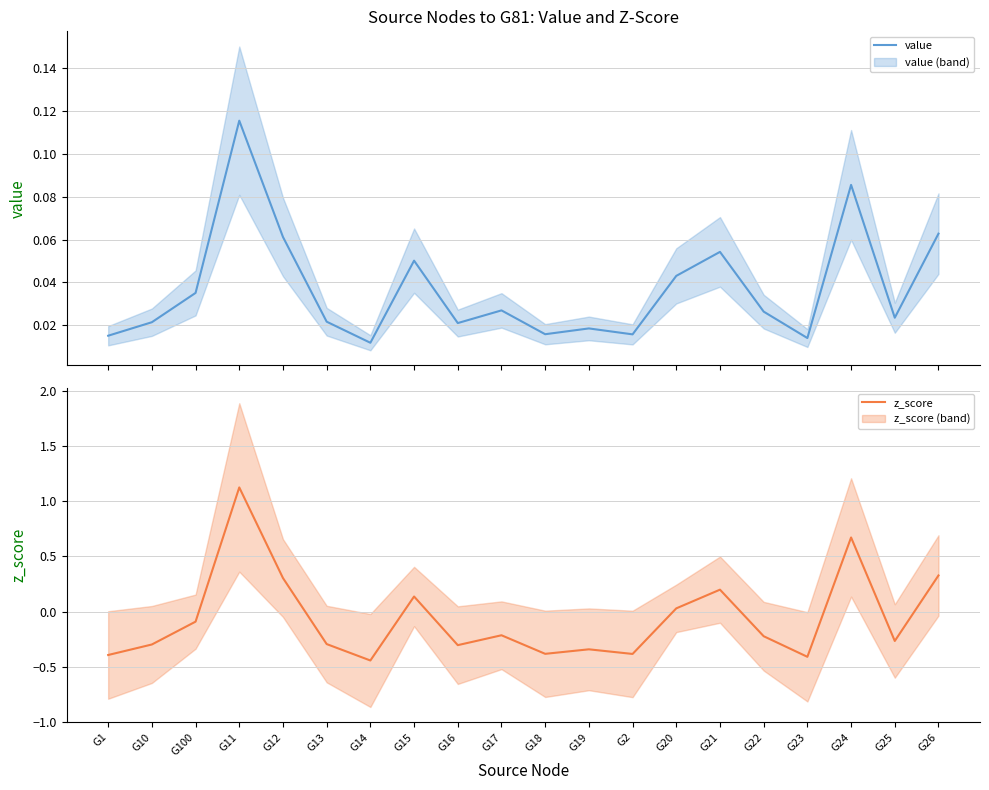

Is the value of value at G1 greater than the value of z_score at G10?

Yes